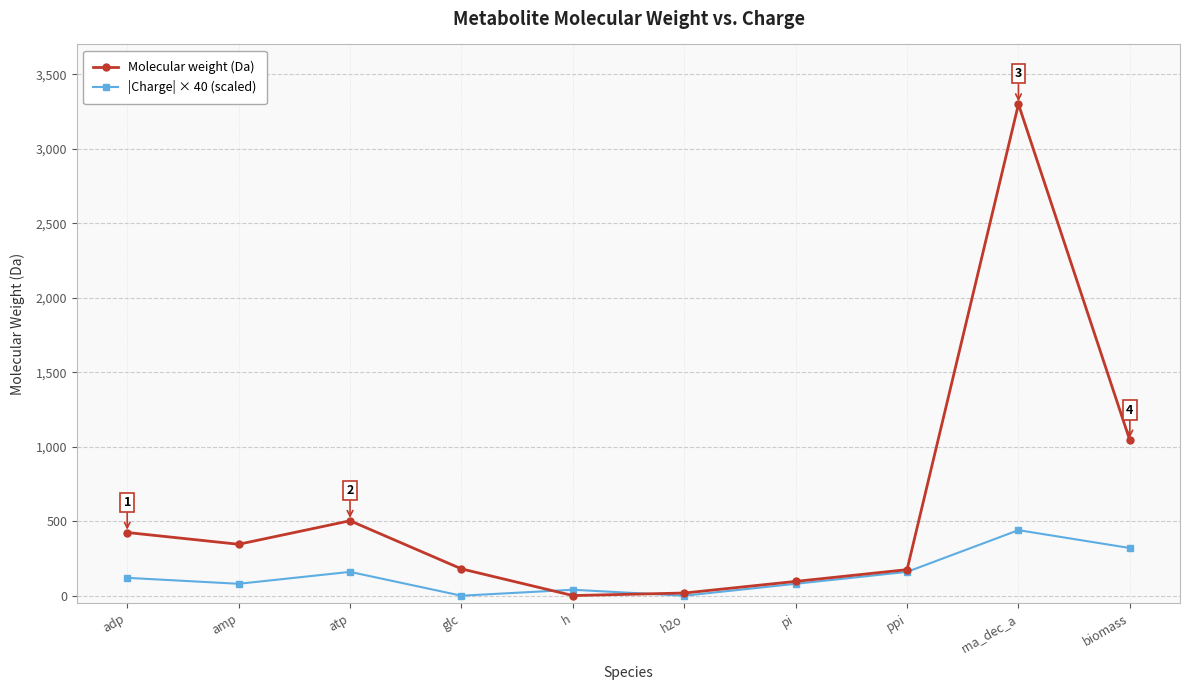

True or false: |Charge| × 40 (scaled) has a value of 0.0 at glc.

True